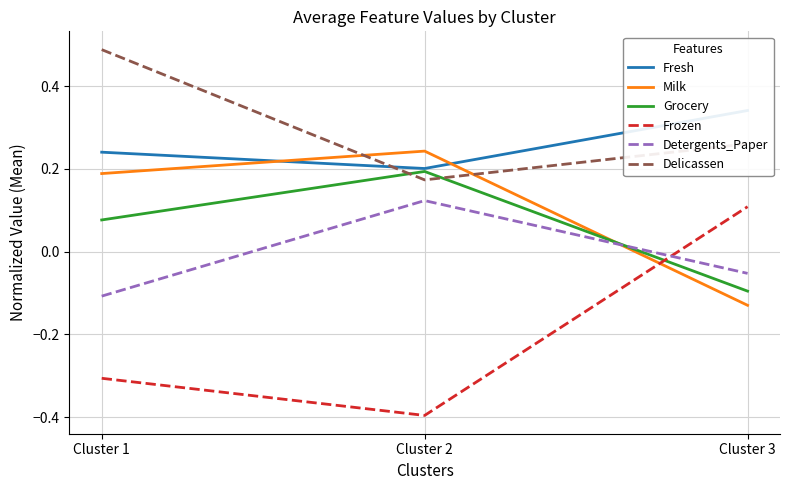

The Fresh series shows 0.2 at Cluster 2. True or false?

True